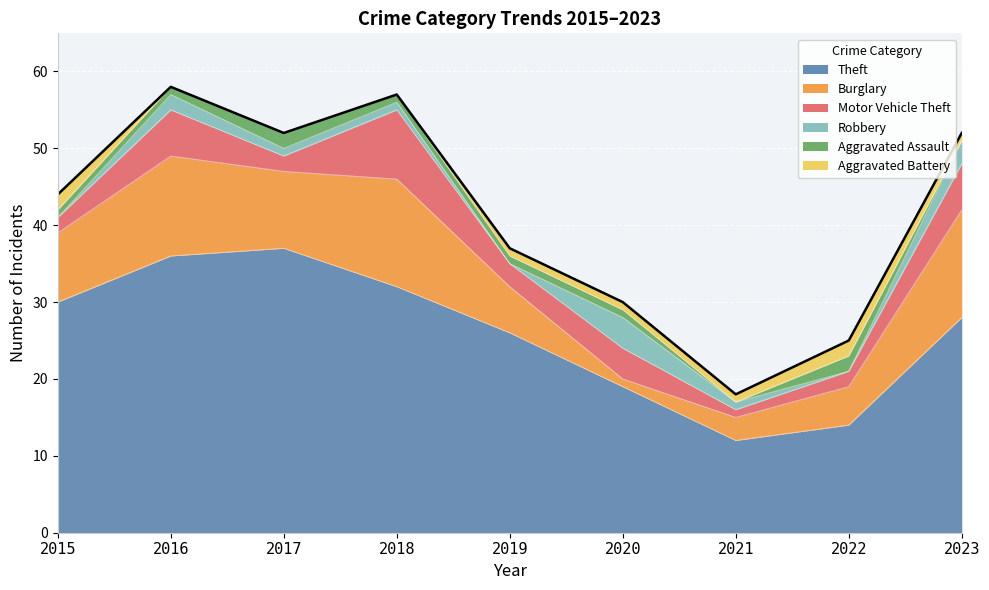

Which has a higher value, 2020 or 2021?

2020